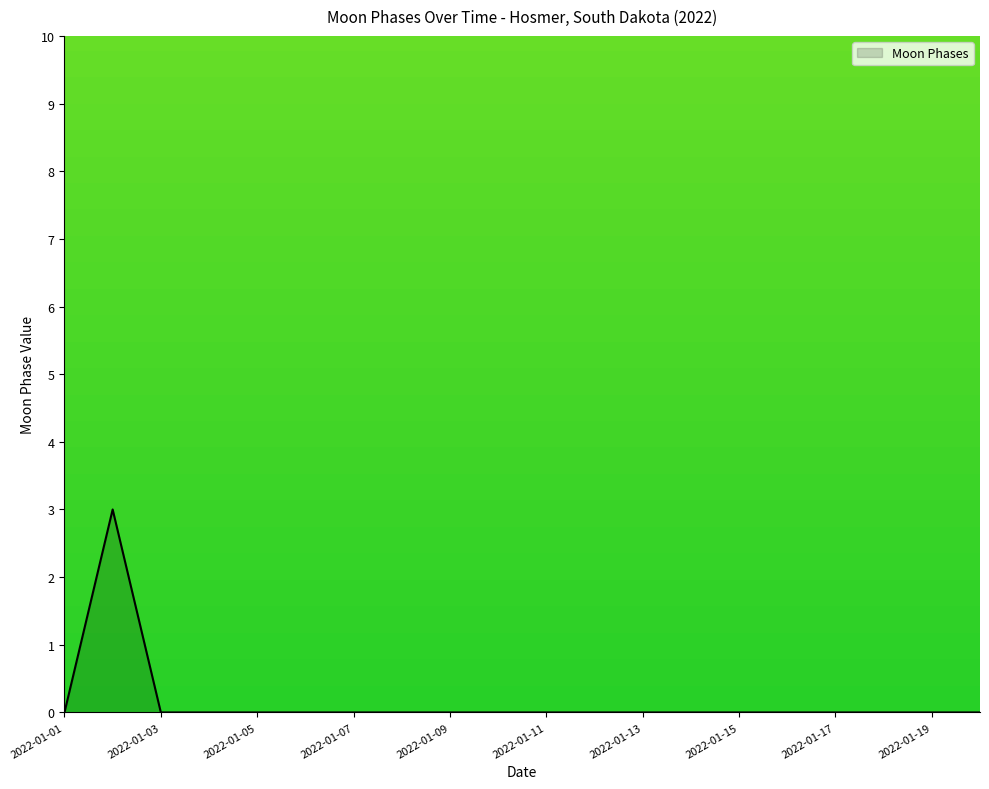

What is the maximum value shown in the chart?

3